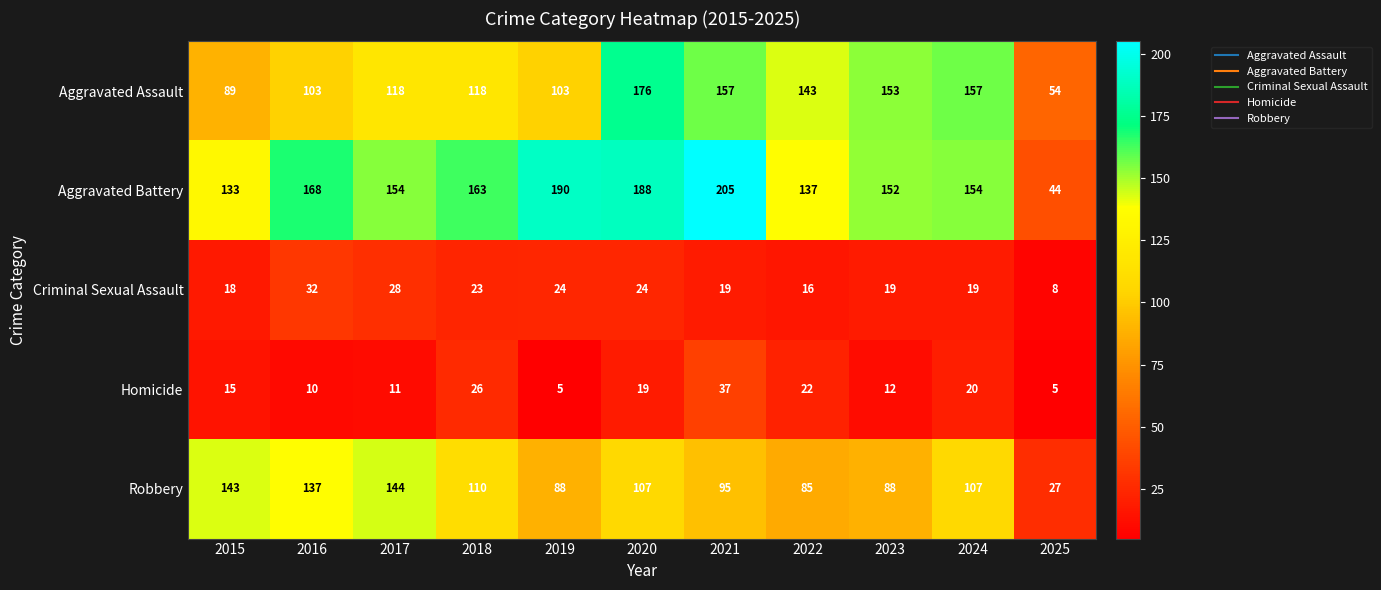

What is the spread (max minus min) of values at 2025?

49